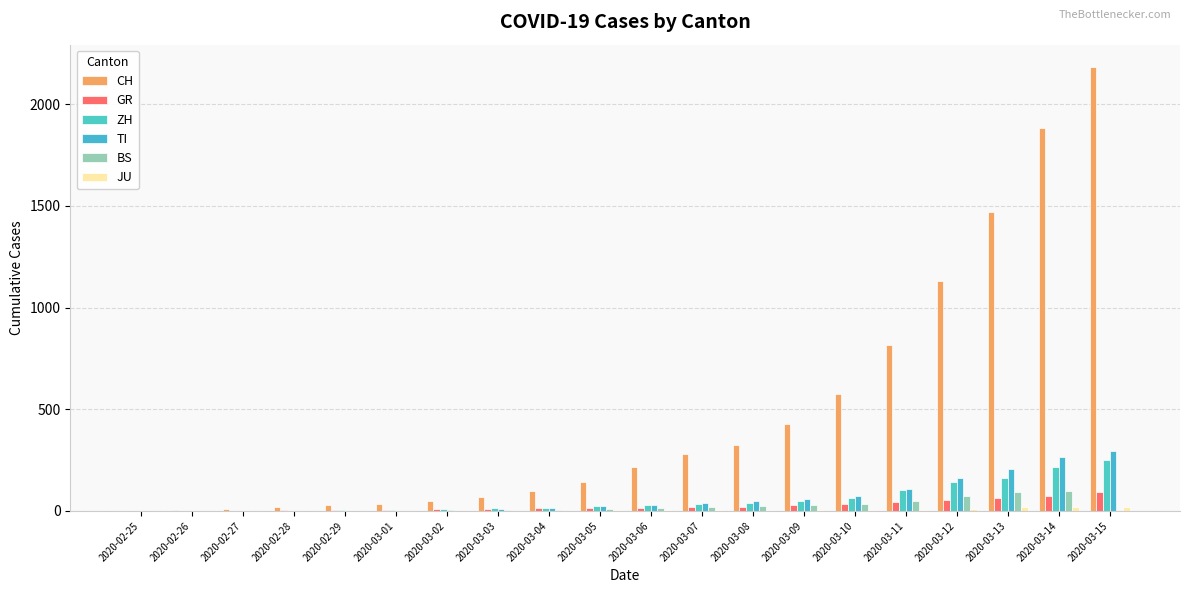

How many groups of bars are there?

20